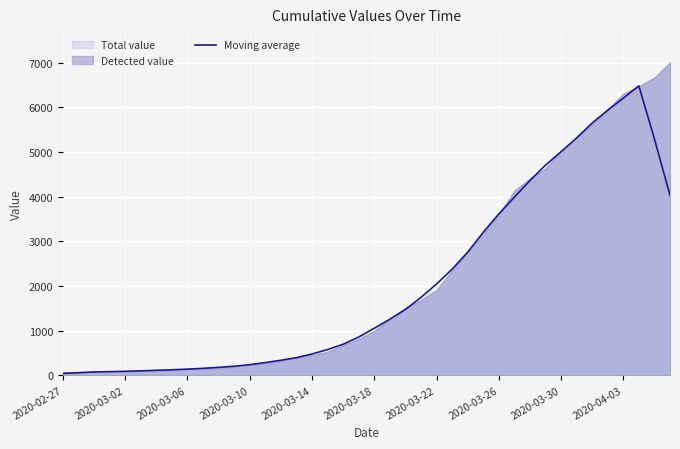

How many values are below 1050?

20